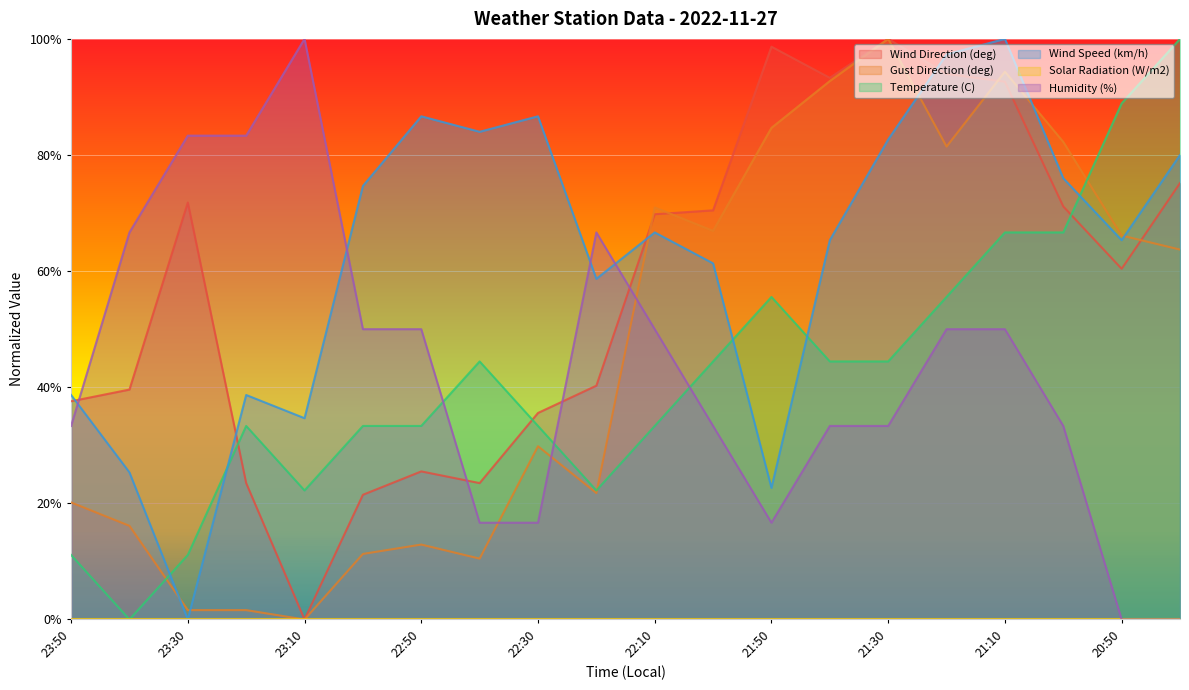

Where is the first local maximum for Temperature (C)?

23:20